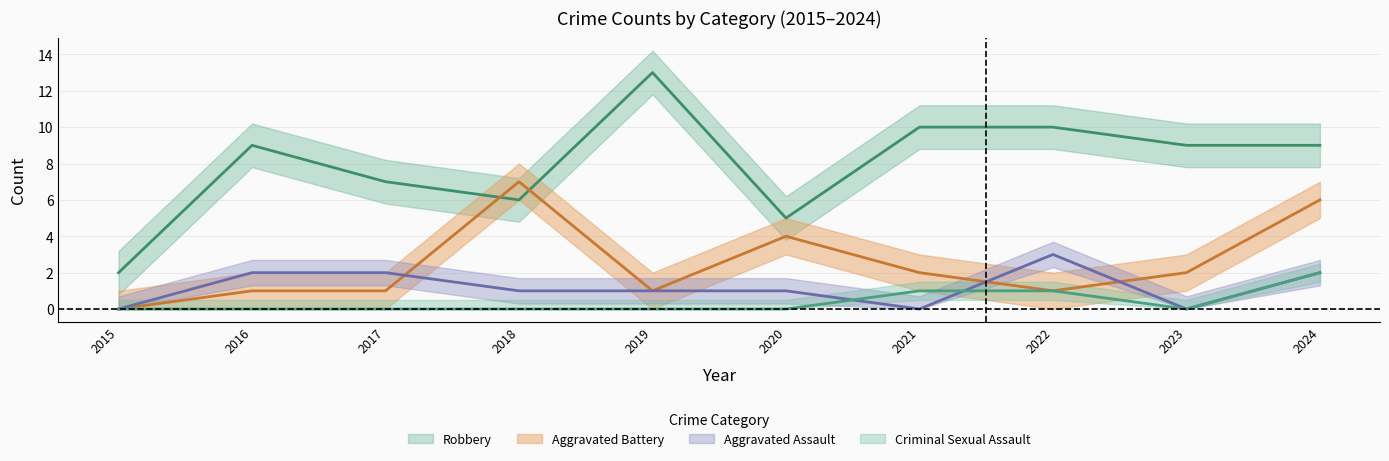

Which series changed the most between 2016 and 2017?

Robbery